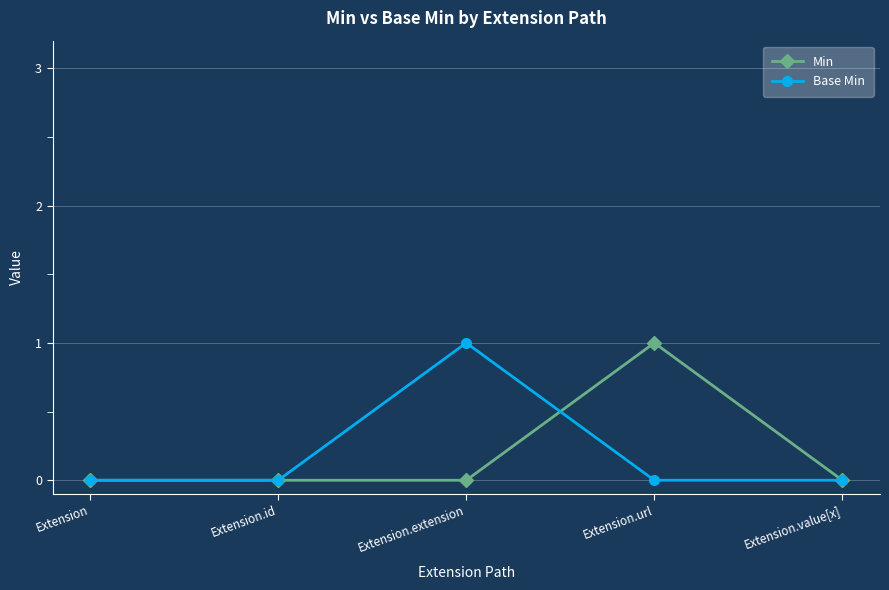

Count the number of data series in this chart.

2